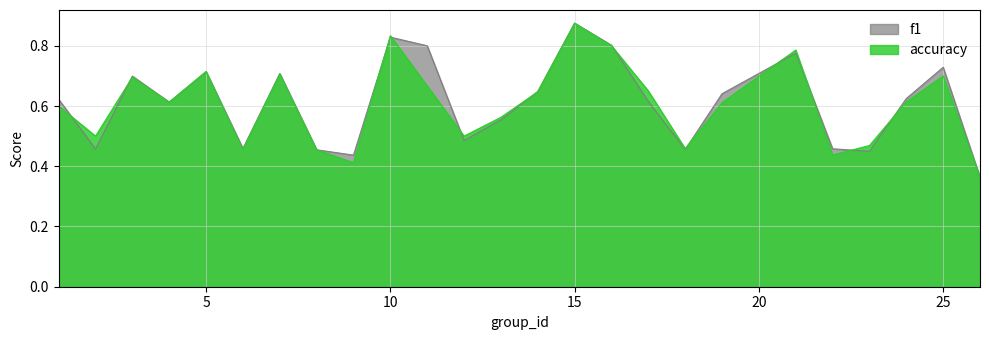

What is the value of the f1 point at the 12th from the left?

0.5